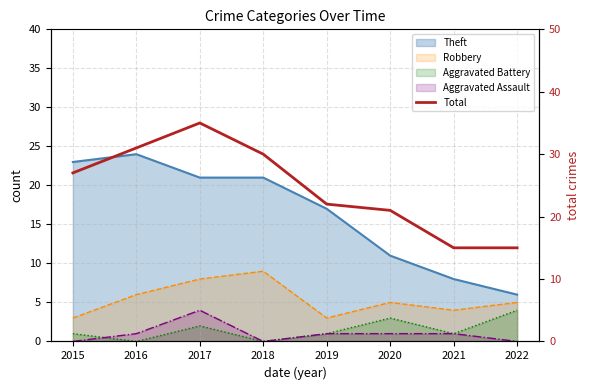

The chart shows a value of 10 at 2018. True or false?

False